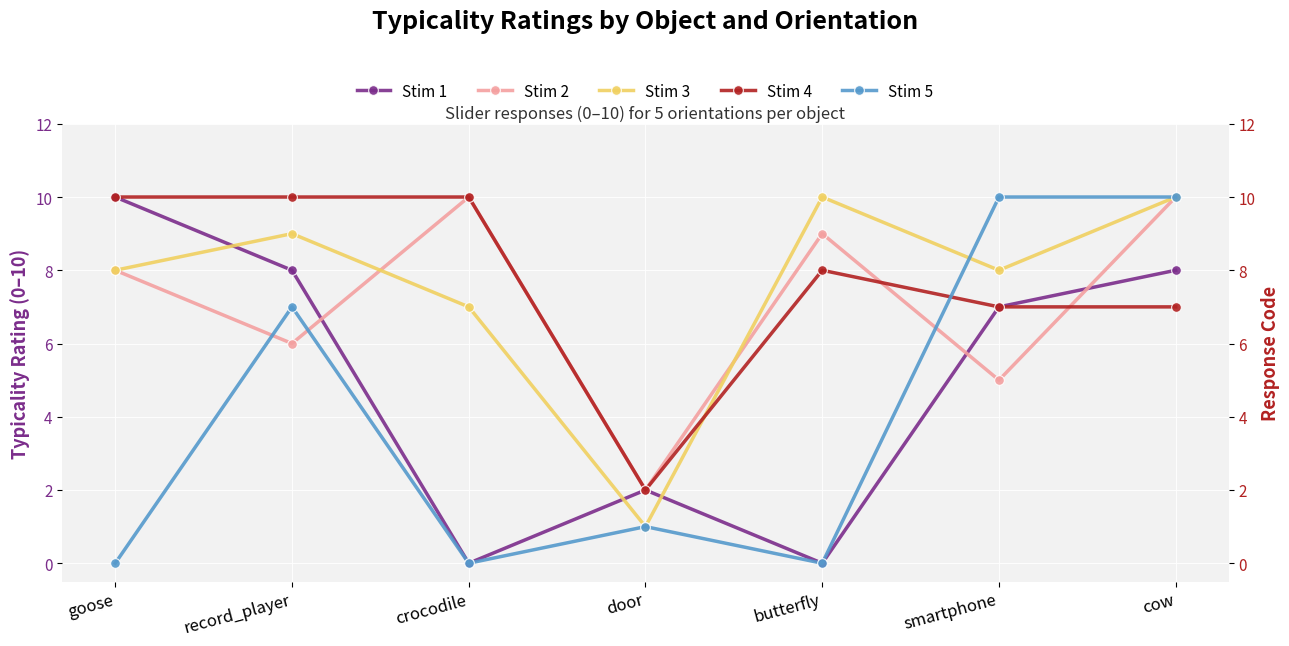

Between door and cow, which is larger?

cow